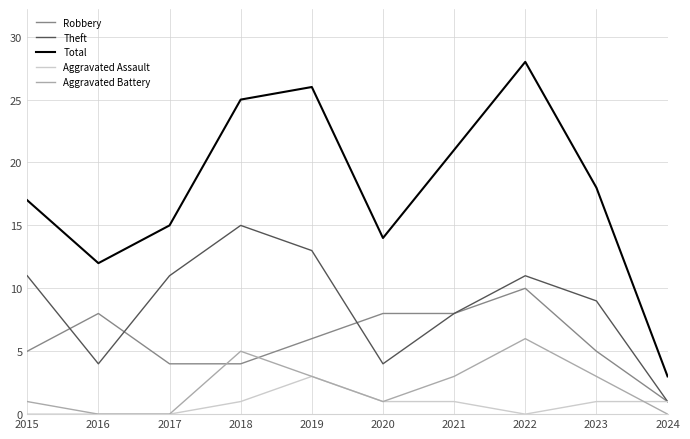

What is the difference between the maximum and minimum values in the Total series?

25